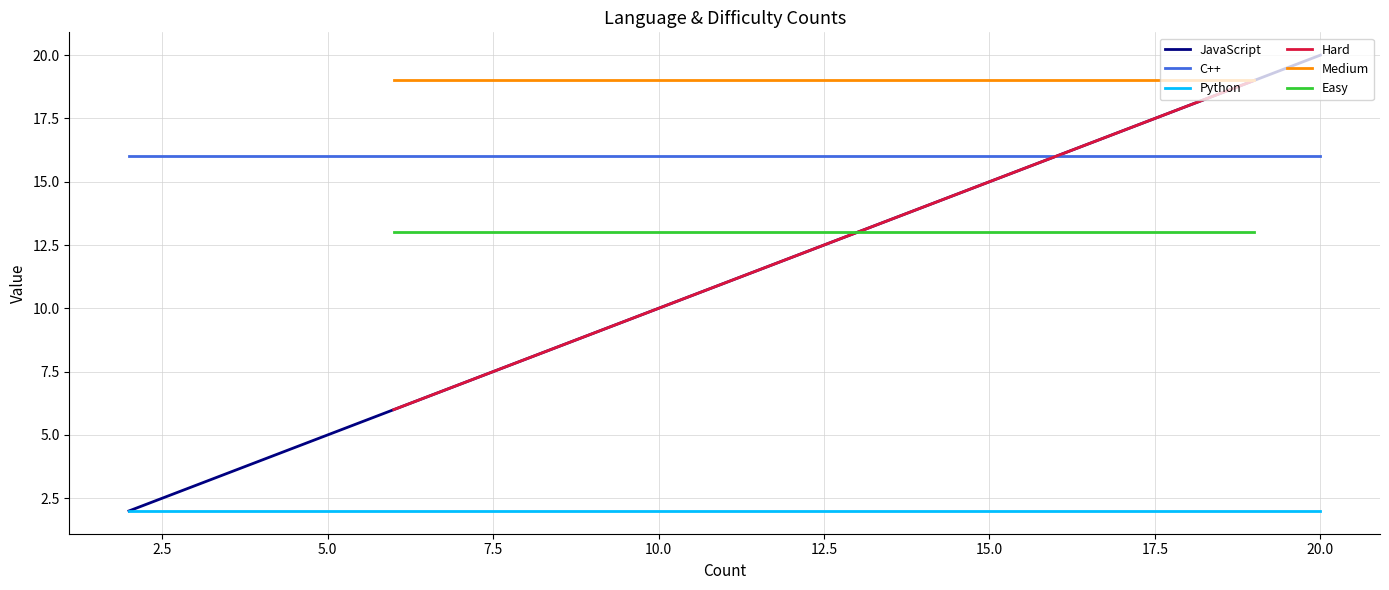

What is the lowest value of the C++ series?

16